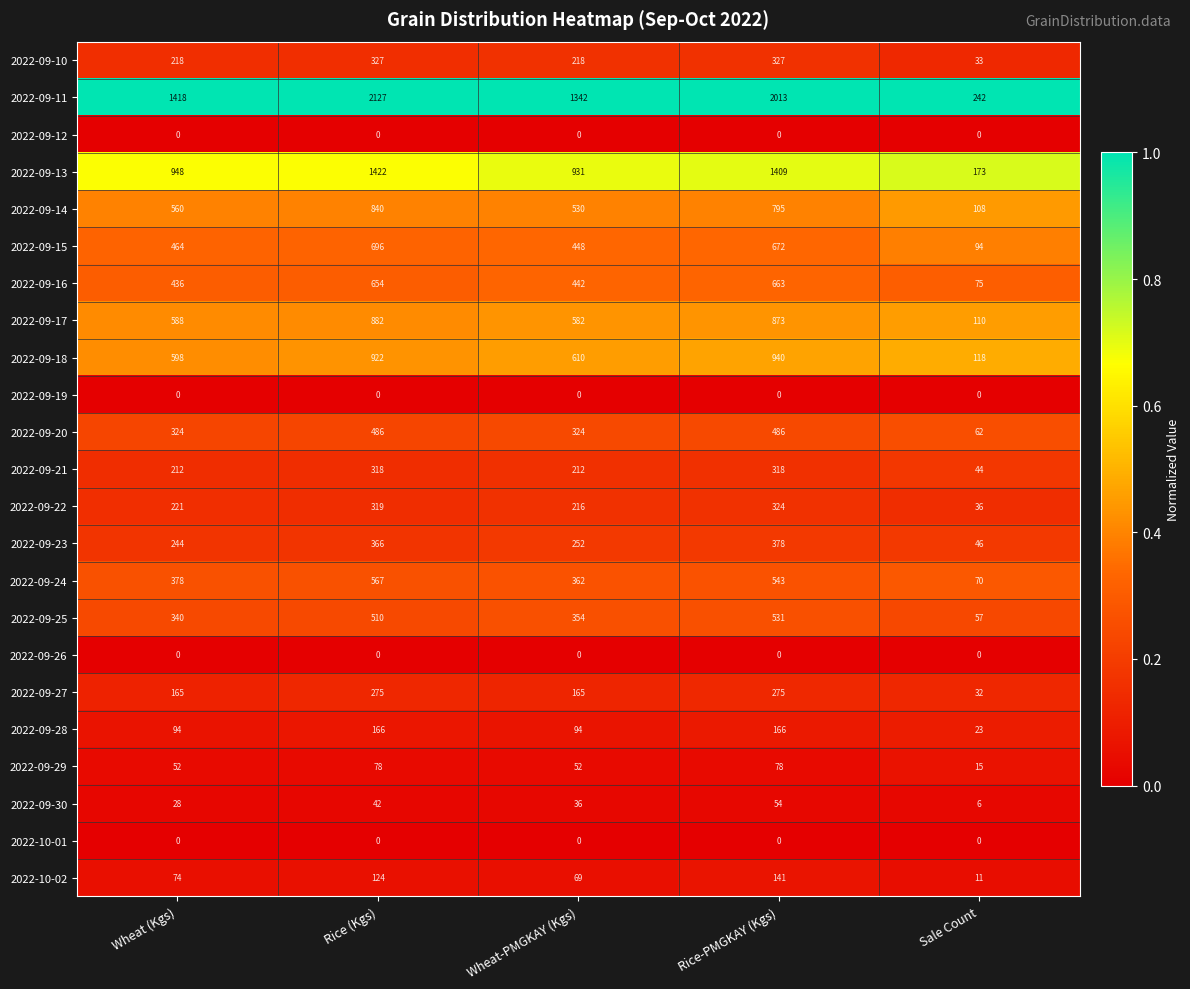

What is the total value across all series at Wheat-PMGKAY (Kgs)?

7239